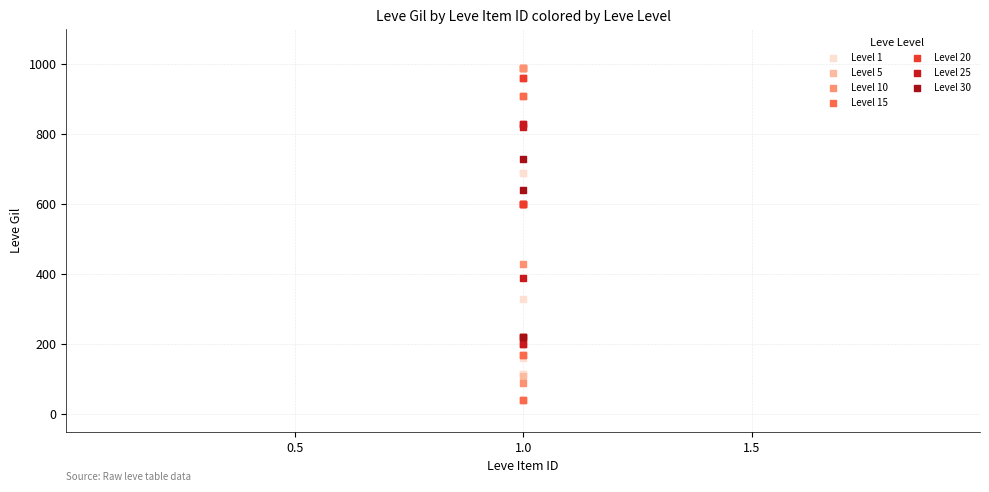

Which series reaches the minimum Y coordinate?

Level 15